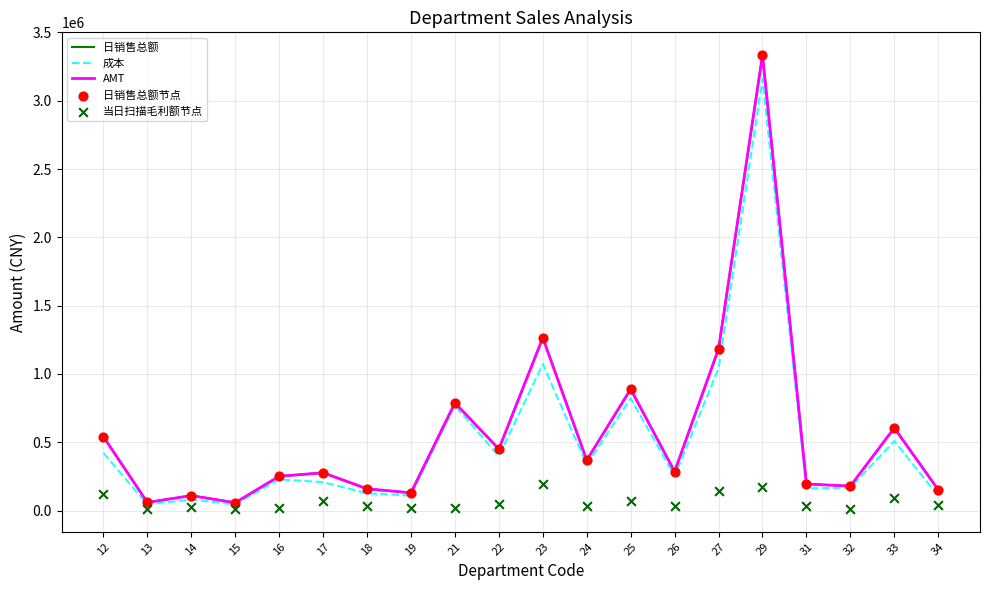

Which series has the largest Y range (max minus min)?

AMT